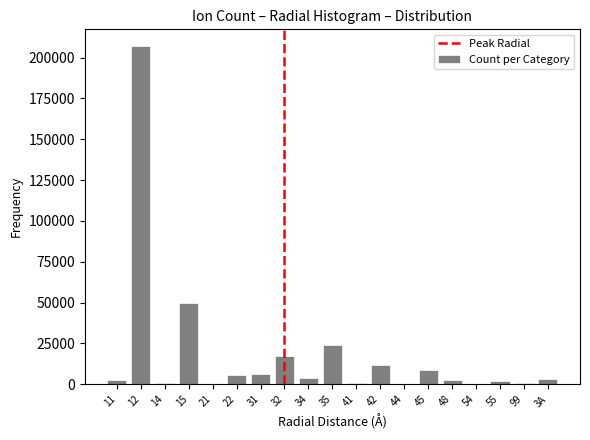

Approximately how many times larger is the value at 42 compared to 22?

2.1